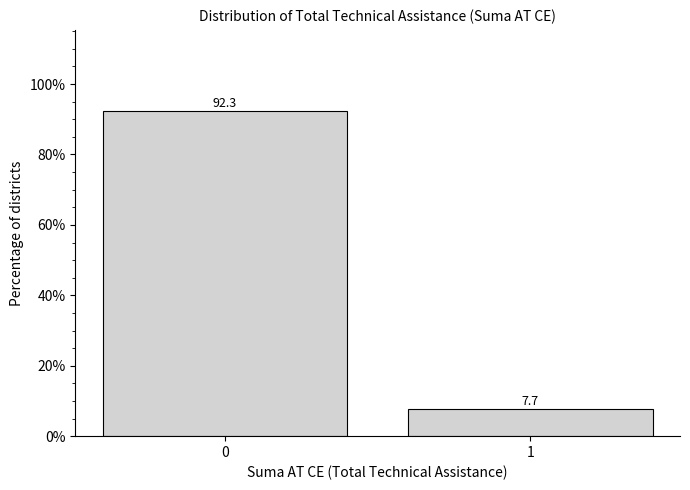

Reading left to right, extract all data points from this chart.

92.3	7.7